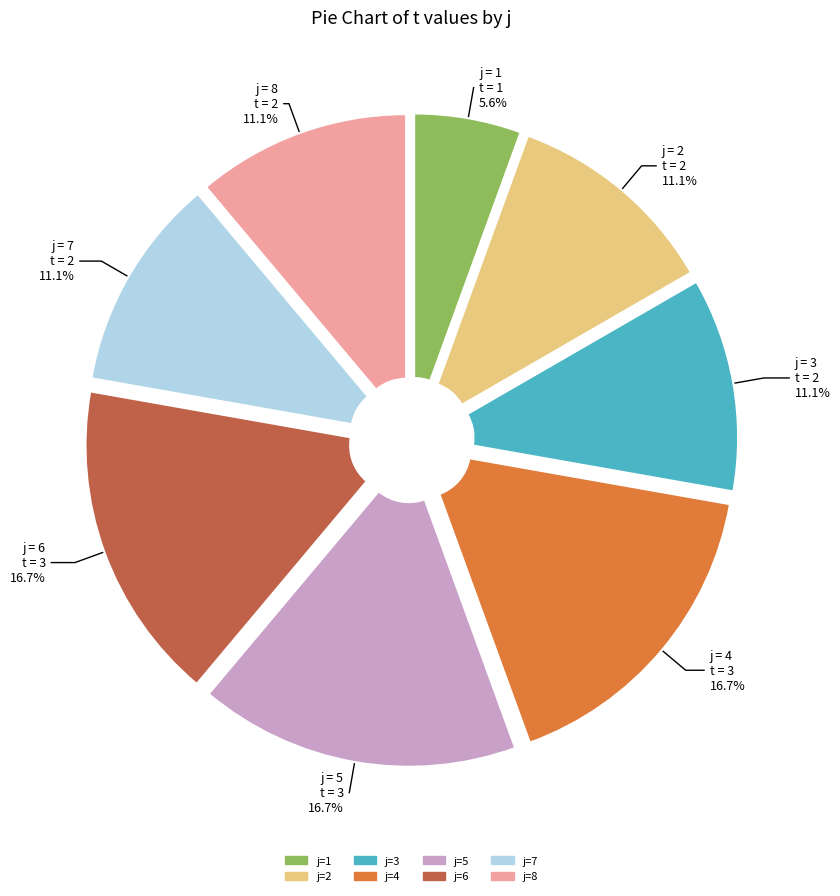

How many segments does this pie chart have?

8